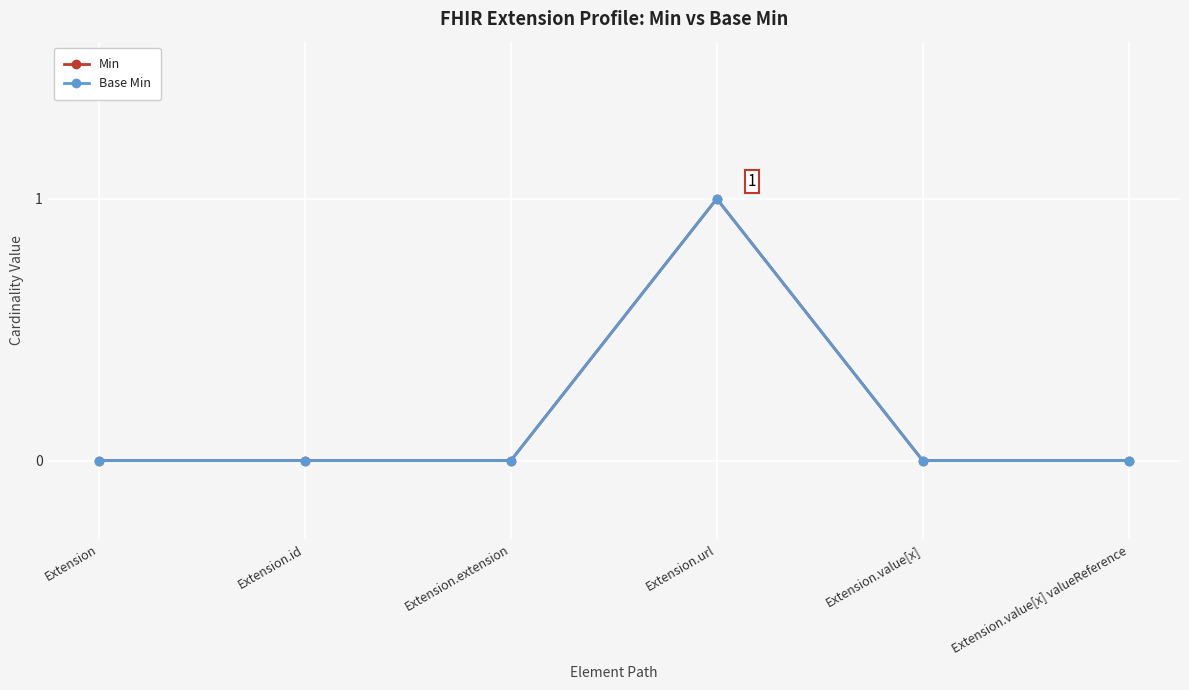

The Base Min series shows 0 at Extension. True or false?

True